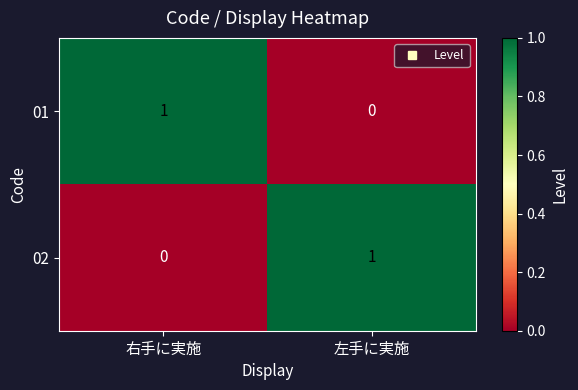

At 左手に実施, list the series in order from smallest to largest.

01, 02